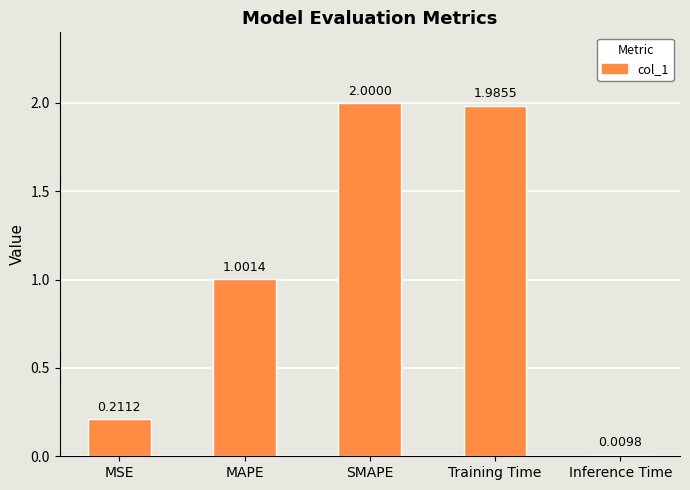

Rank the categories by value from highest to lowest.

SMAPE, Training Time, MAPE, MSE, Inference Time